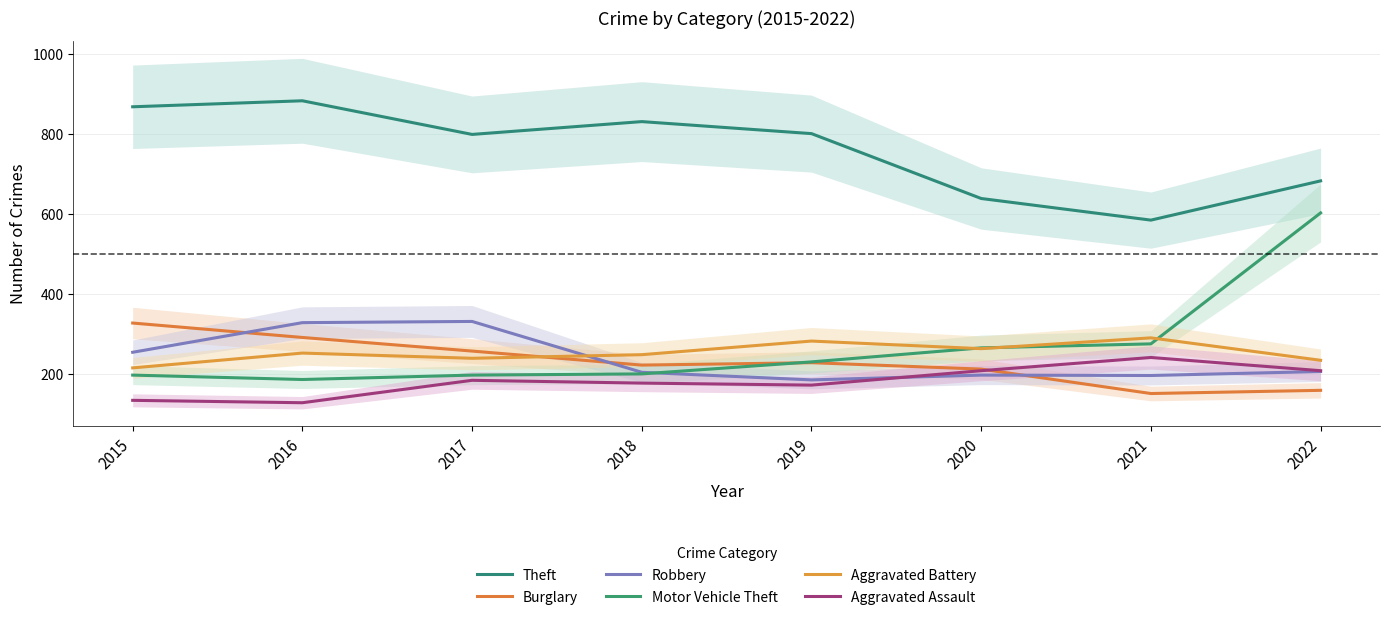

Is the value of Aggravated Battery at 2015 greater than the value of Burglary at 2015?

No